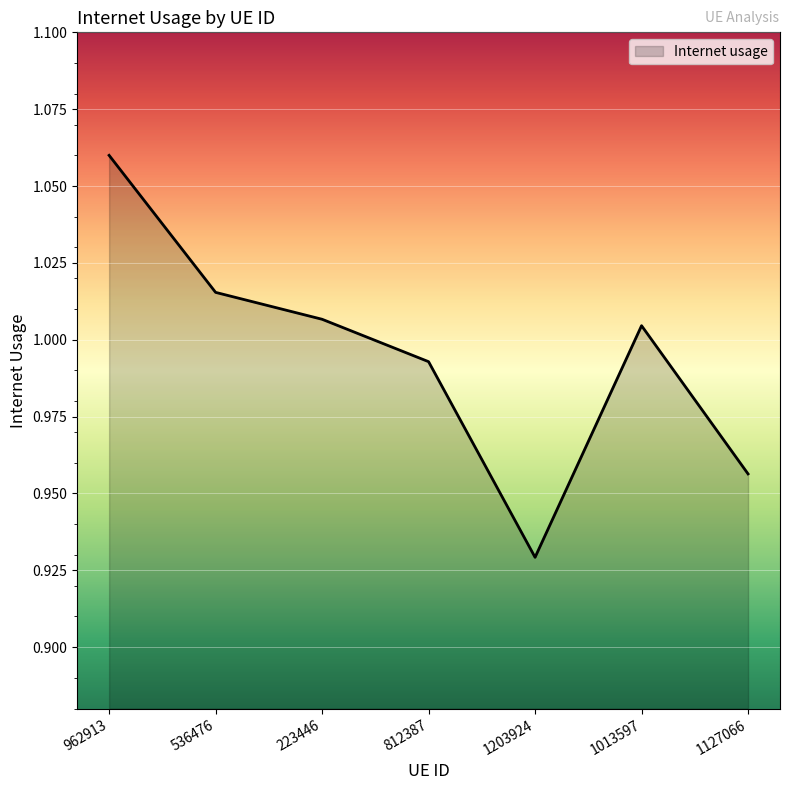

At which category does the data reach its first local peak?

1013597